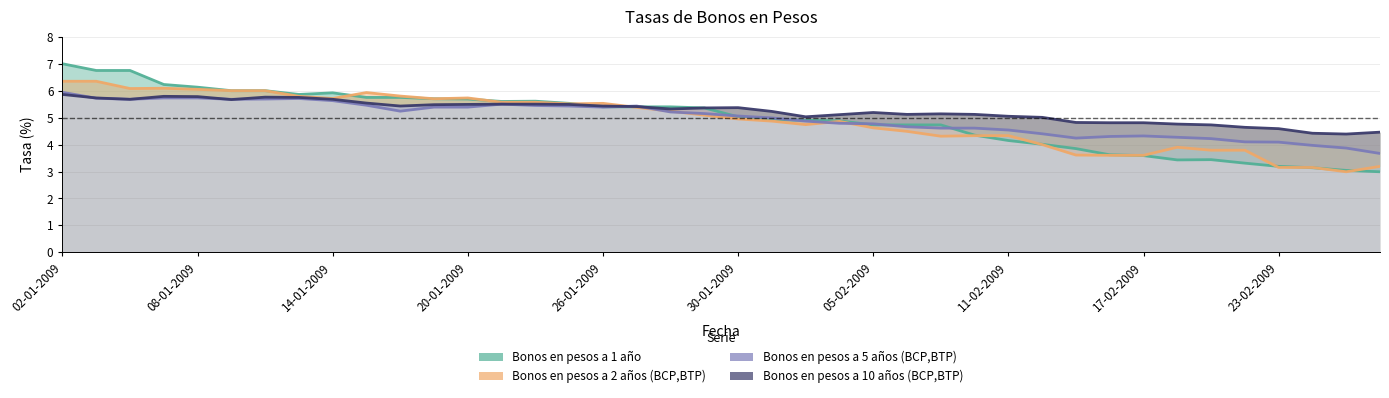

Reading right to left, list all the values displayed in this chart.

Bonos en pesos a 1 año: 3.0	3.0	3.1	3.2	3.3	3.4	3.4	3.6	3.6	3.9	4.0	4.2	4.3	4.7	4.7	4.7	4.9	4.9	4.9	5.0	5.4	5.4	5.4	5.4	5.5	5.6	5.6	5.7	5.7	5.8	5.8	5.9	5.9	6.0	6.0	6.1	6.2	6.8	6.8	7.0
Bonos en pesos a 2 años (BCP,BTP): 3.2	3.0	3.1	3.1	3.8	3.8	3.9	3.6	3.6	3.6	4.0	4.3	4.3	4.3	4.5	4.6	4.9	4.7	4.9	5.0	5.1	5.2	5.4	5.5	5.5	5.6	5.6	5.7	5.7	5.8	5.9	5.7	5.8	6.0	6.0	6.0	6.1	6.1	6.3	6.3
Bonos en pesos a 5 años (BCP,BTP): 3.7	3.9	4.0	4.1	4.1	4.2	4.3	4.3	4.3	4.2	4.4	4.5	4.6	4.6	4.7	4.8	4.8	4.9	5.0	5.1	5.2	5.2	5.4	5.4	5.4	5.5	5.5	5.4	5.4	5.2	5.5	5.6	5.7	5.7	5.7	5.7	5.7	5.7	5.7	5.9
Bonos en pesos a 10 años (BCP,BTP): 4.5	4.4	4.4	4.6	4.6	4.7	4.8	4.8	4.8	4.8	5.0	5.0	5.1	5.1	5.1	5.2	5.1	5.0	5.2	5.4	5.4	5.3	5.4	5.4	5.5	5.5	5.5	5.5	5.5	5.4	5.5	5.7	5.8	5.8	5.7	5.8	5.8	5.7	5.7	5.9